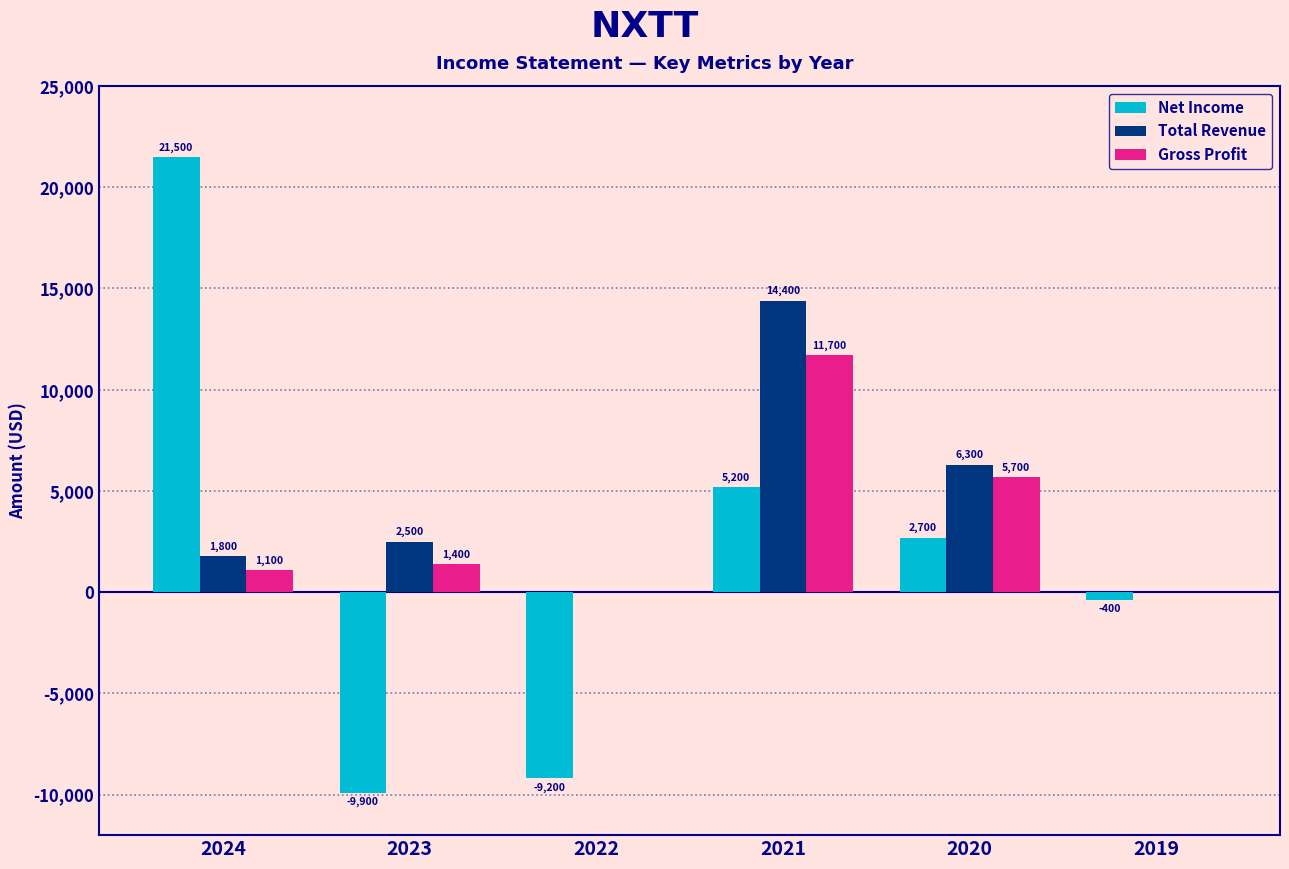

What is the highest value of the Total Revenue series?

14400